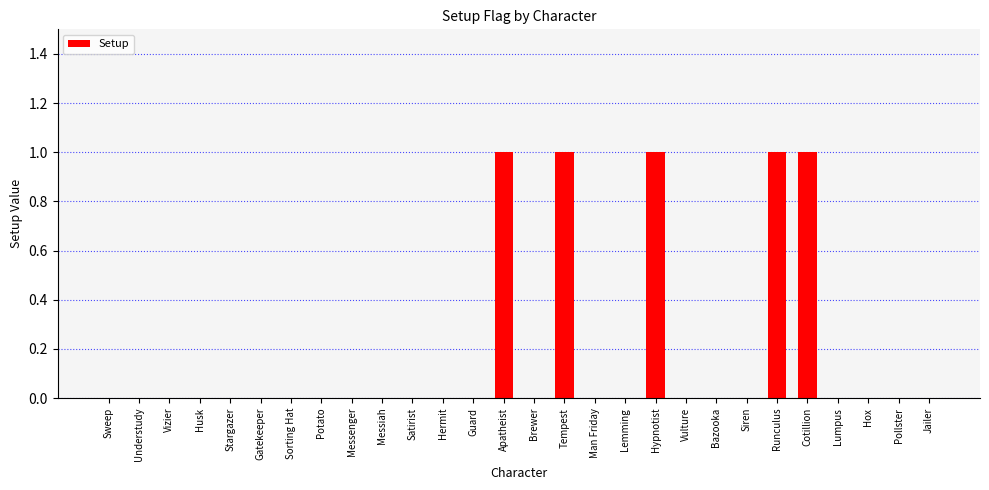

Reading left to right, transcribe all the data shown in this chart.

0	0	0	0	0	0	0	0	0	0	0	0	0	1	0	1	0	0	1	0	0	0	1	1	0	0	0	0